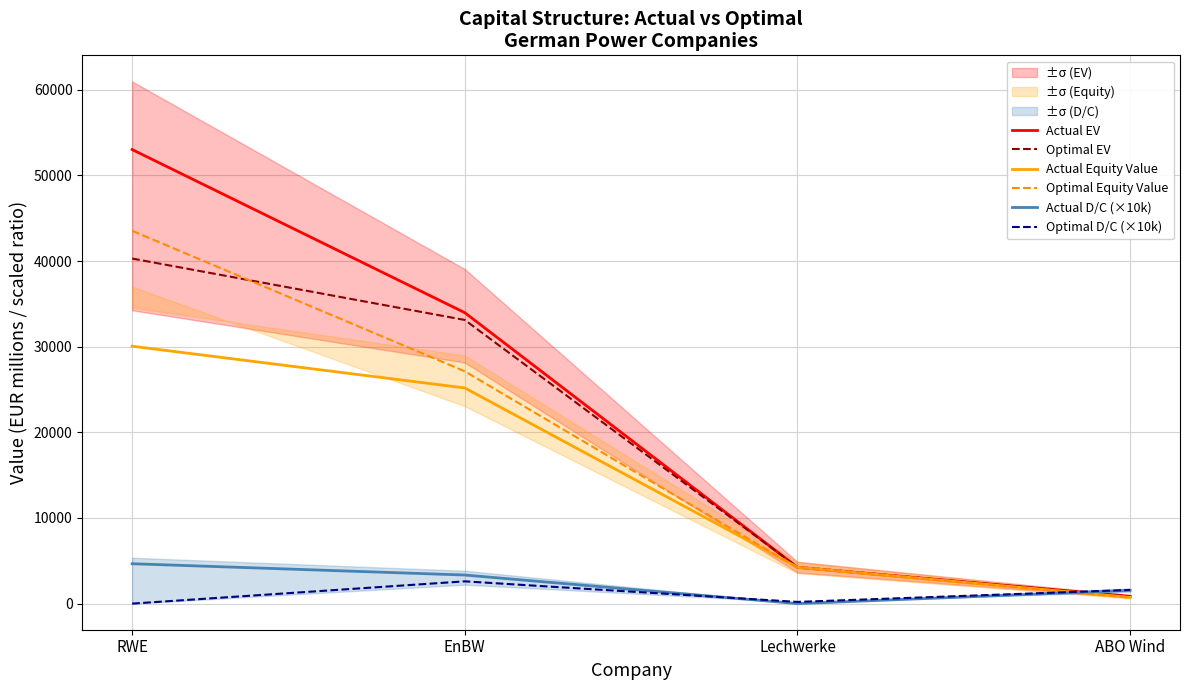

At which label does Actual Equity Value first exceed 25183?

RWE